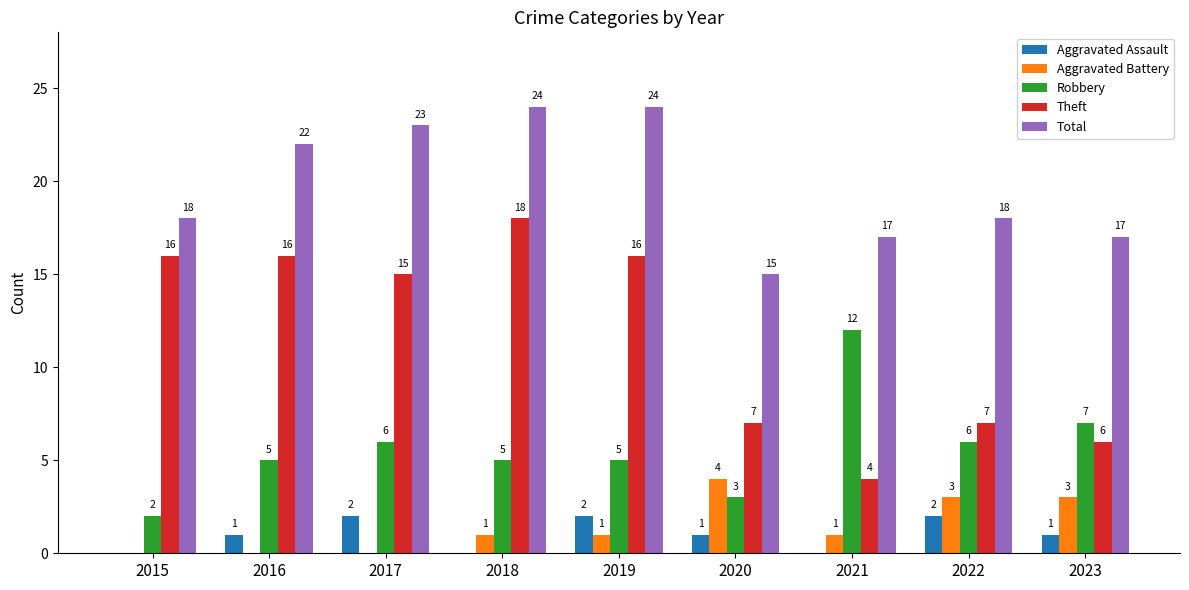

What is the sum of all Aggravated Battery values?

13